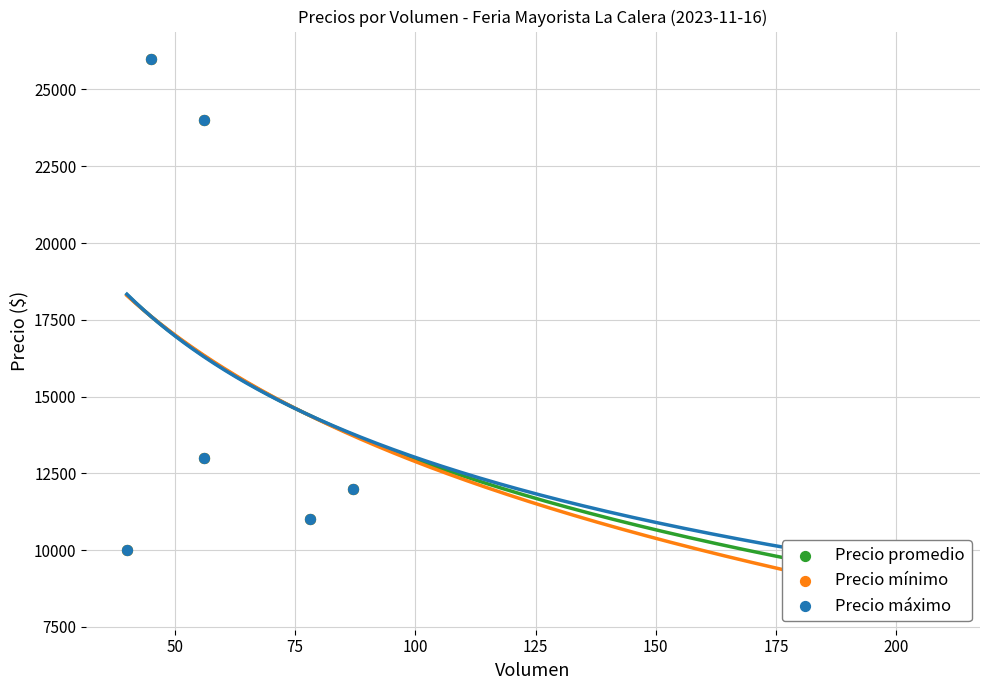

Which series has the largest total across all categories?

Precio máximo